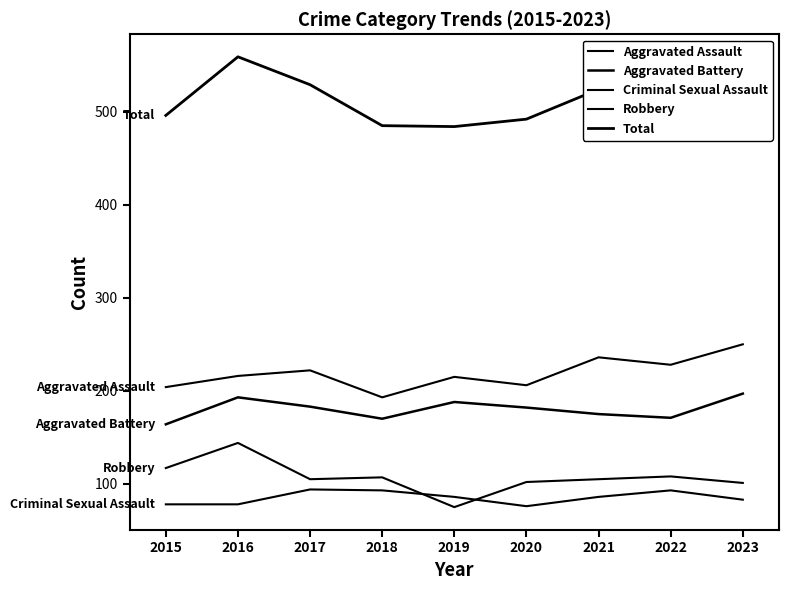

How many data points does each series have?

9